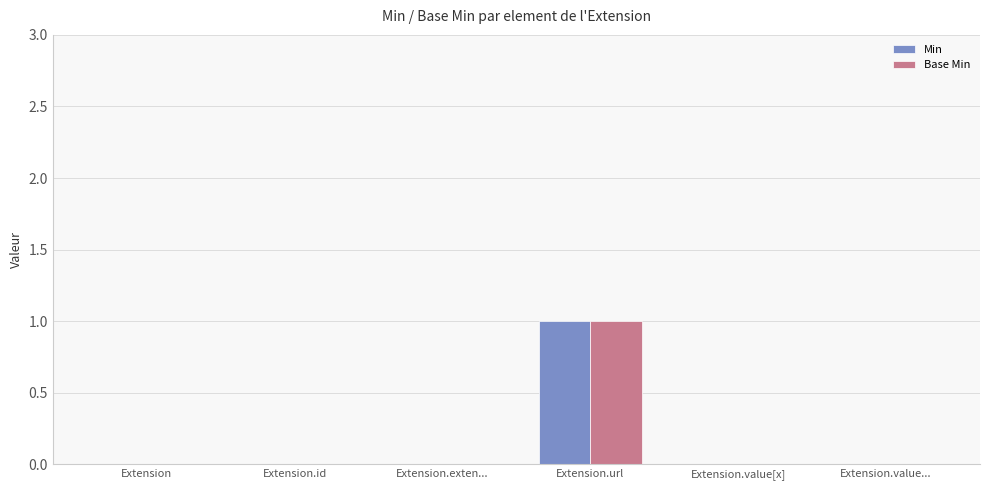

Reading right to left, list all the values displayed in this chart.

Min: Extension.value...=0	Extension.value[x]=0	Extension.url=1	Extension.exten...=0	Extension.id=0	Extension=0
Base Min: Extension.value...=0	Extension.value[x]=0	Extension.url=1	Extension.exten...=0	Extension.id=0	Extension=0